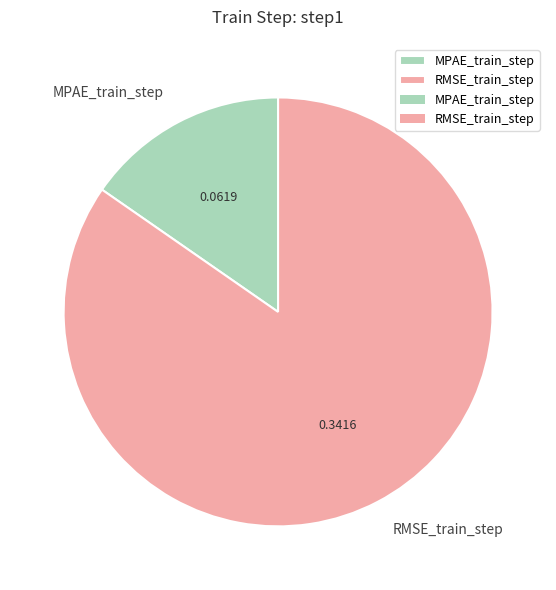

Is the sum of MPAE_train_step and RMSE_train_step greater than half?

Yes